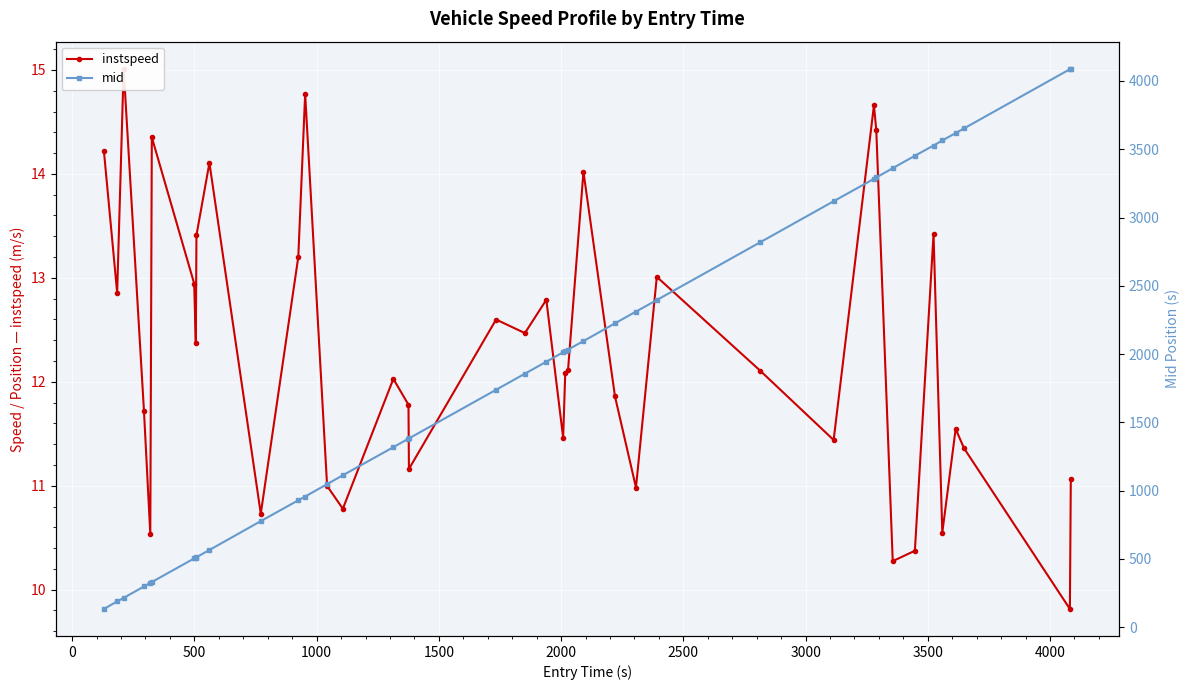

Reading left to right, list all the values displayed in this chart.

instspeed: 14.2	12.9	15.0	11.7	10.5	14.4	12.9	12.4	13.4	14.1	10.7	13.2	14.8	11.0	10.8	12.0	11.8	11.2	12.6	12.5	12.8	11.5	12.1	12.1	14.0	11.9	11.0	13.0	12.1	11.4	14.7	14.4	10.3	10.4	13.4	10.5	11.5	11.4	9.8	11.1
mid: 133.3	188.6	214.2	298.2	324.5	330.4	503.3	510.0	512.3	565.1	776.5	929.3	956.6	1047.5	1112.4	1318.1	1380.5	1382.2	1738.5	1856.3	1944.0	2013.4	2021.5	2033.0	2095.1	2225.1	2311.1	2395.6	2818.0	3119.3	3283.2	3293.3	3361.5	3452.2	3527.5	3564.4	3618.3	3652.4	4086.2	4090.1